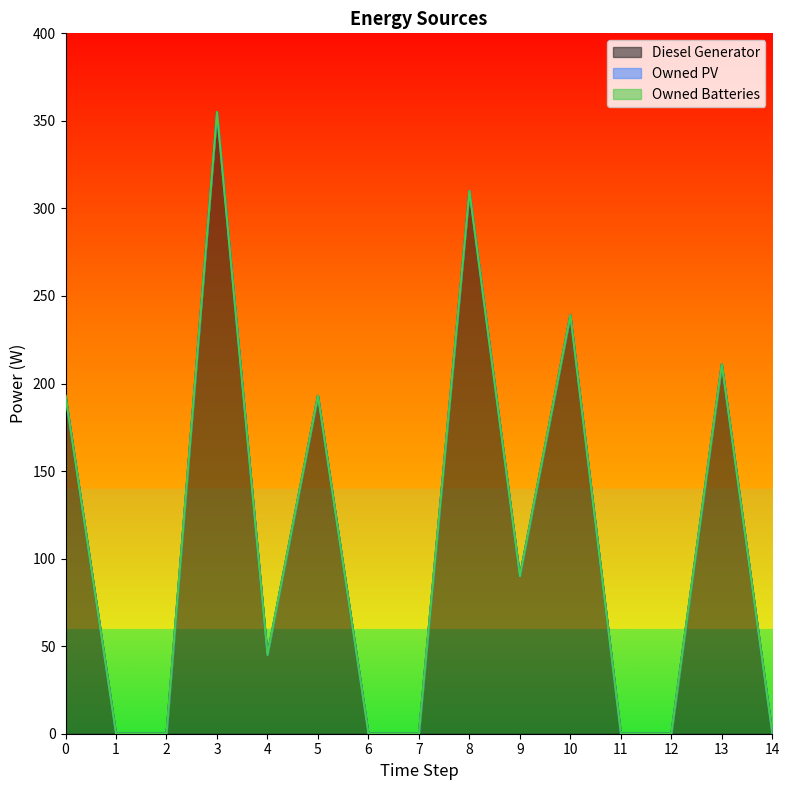

How many data points in Diesel Generator are less than 45?

7